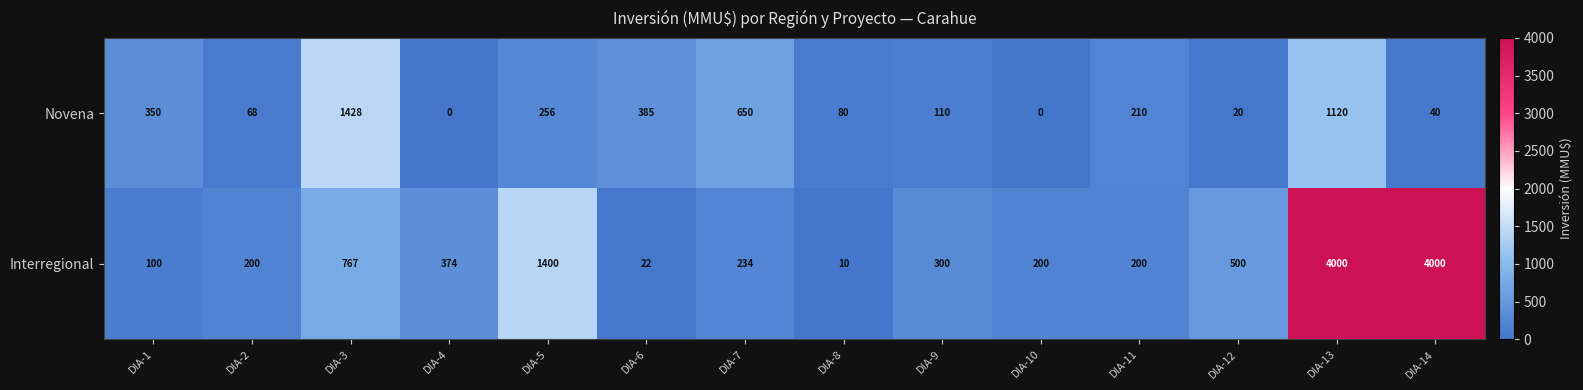

Reading right to left, list all the values displayed in this chart.

Novena: DIA-14=40	DIA-13=1120	DIA-12=20	DIA-11=210	DIA-10=0	DIA-9=110	DIA-8=80	DIA-7=650	DIA-6=385	DIA-5=256	DIA-4=0	DIA-3=1428	DIA-2=68	DIA-1=350
Interregional: DIA-14=4000	DIA-13=4000	DIA-12=500	DIA-11=200	DIA-10=200	DIA-9=300	DIA-8=10	DIA-7=234	DIA-6=22	DIA-5=1400	DIA-4=374	DIA-3=767	DIA-2=200	DIA-1=100